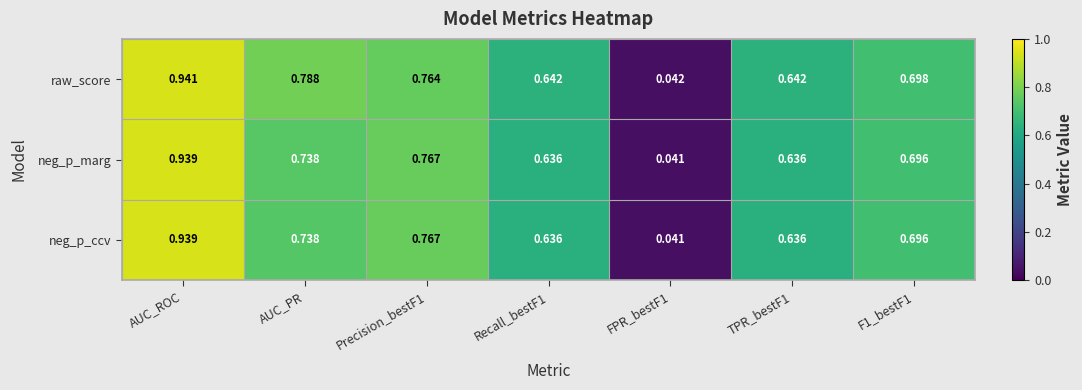

At which category does the chart reach its peak across all series?

AUC_ROC